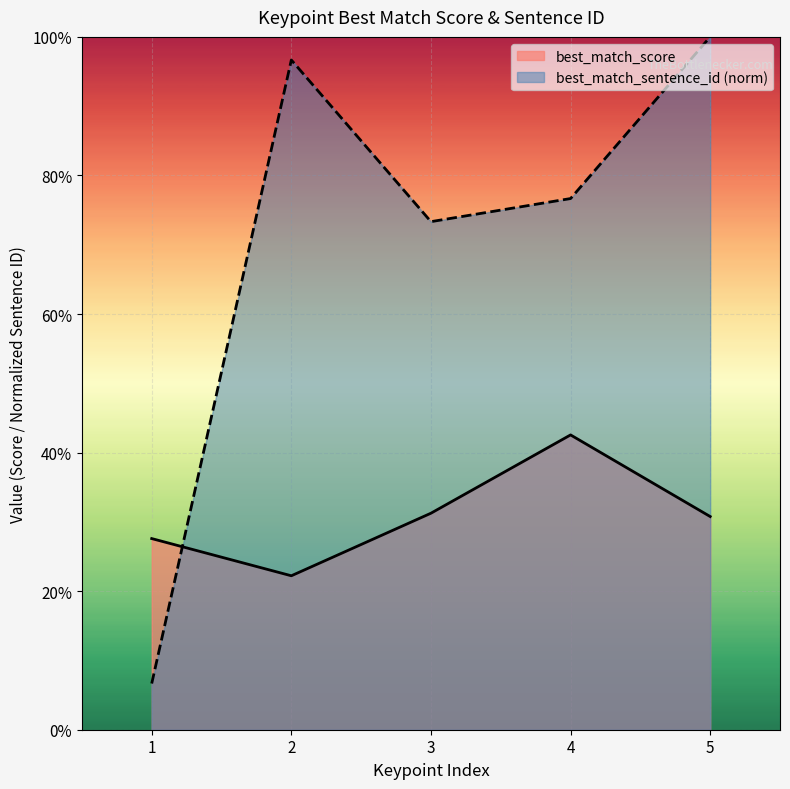

What is the sum of the best_match_sentence_id values at 3 and 2?

1.7